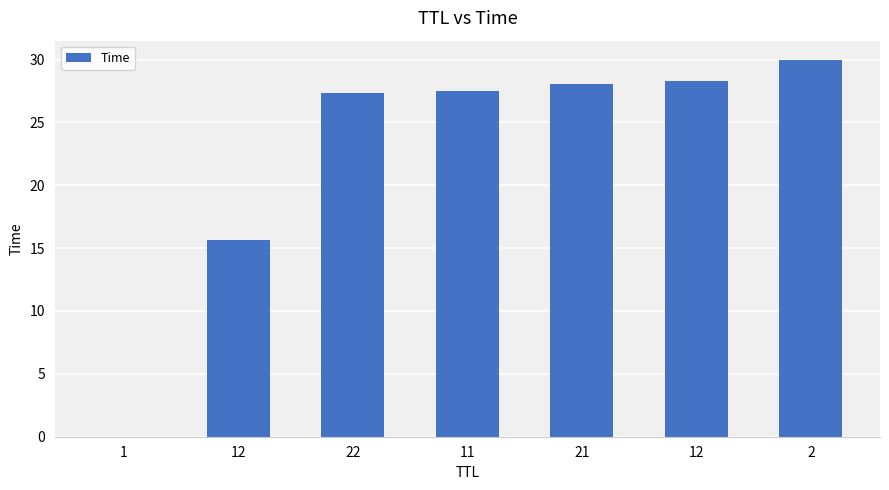

What is the change in value from 22 to 12?

+0.9